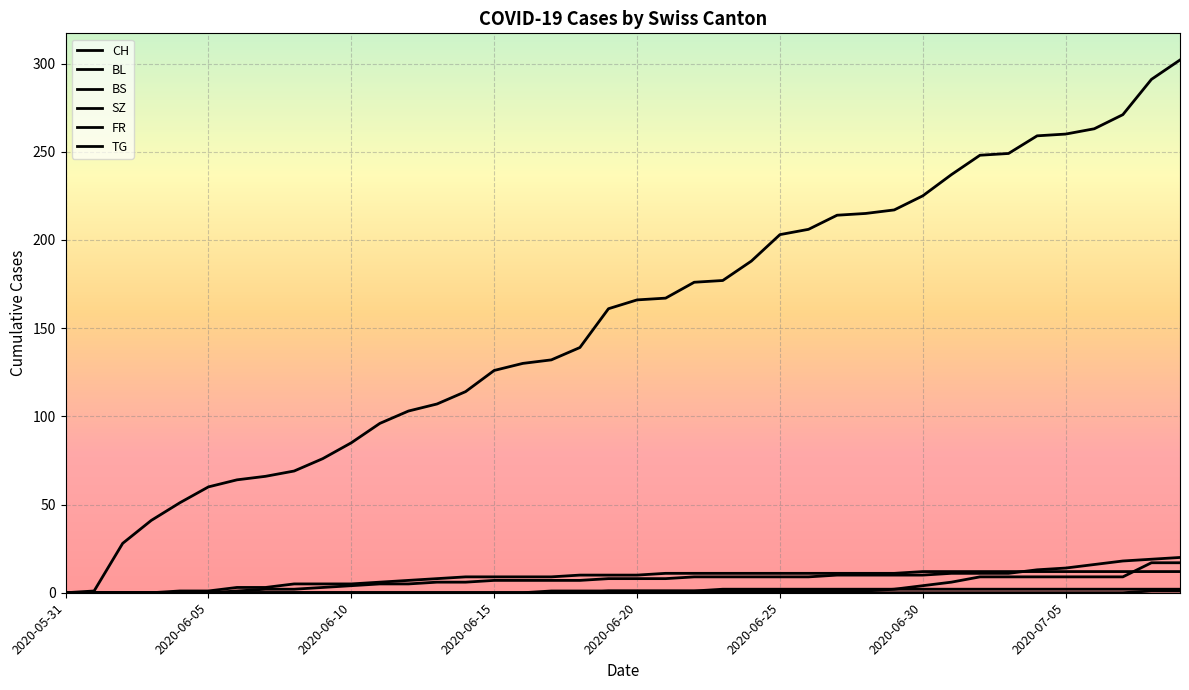

How many lines are shown in the chart?

6